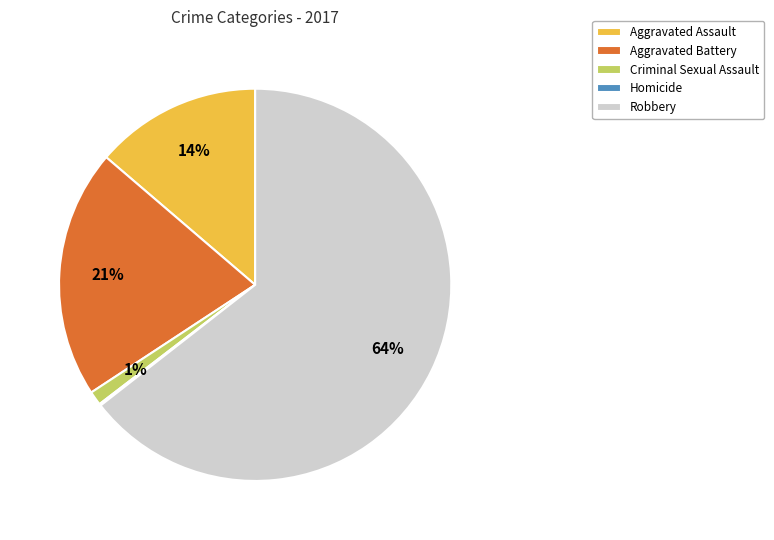

Does any single category account for the majority?

Yes